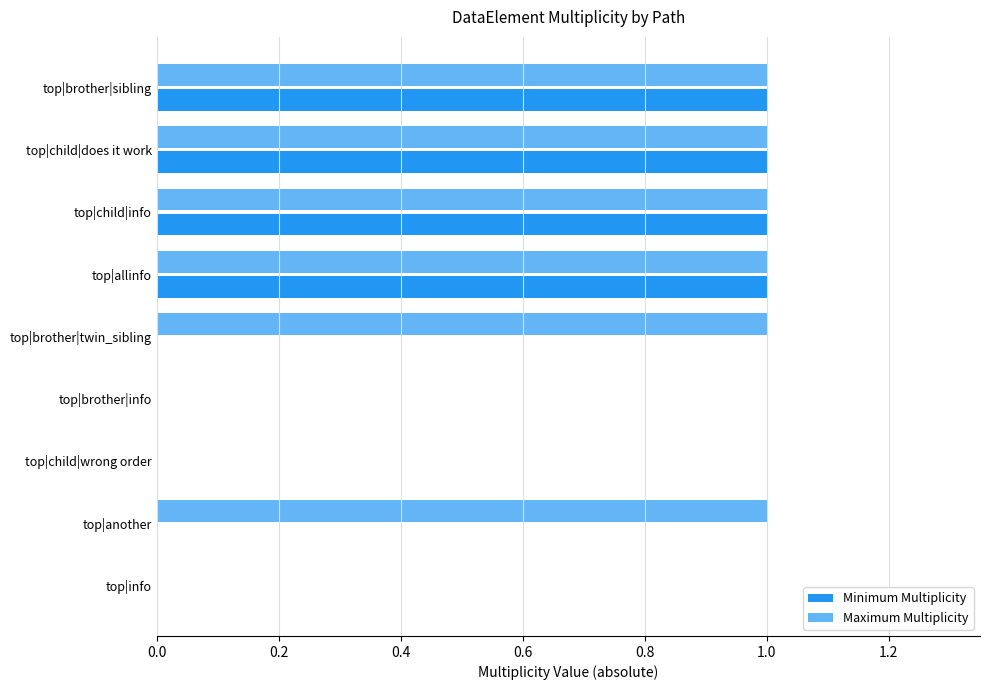

How many distinct data groups are displayed?

2